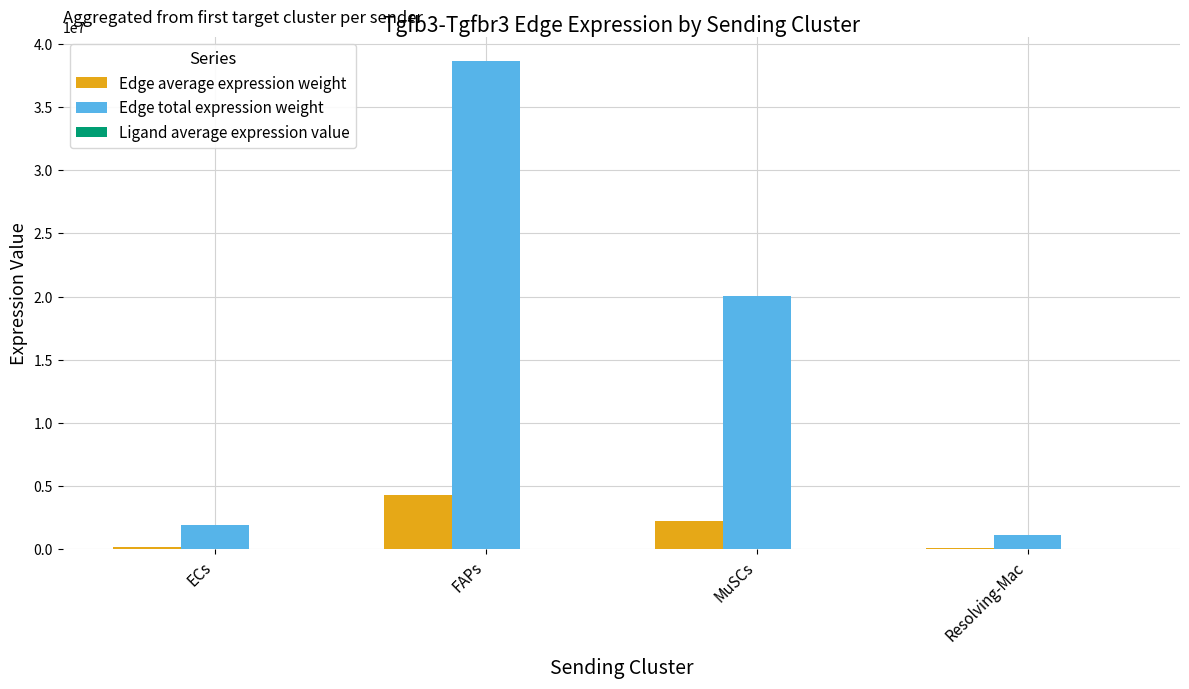

At which category is the sum across all series the highest?

FAPs